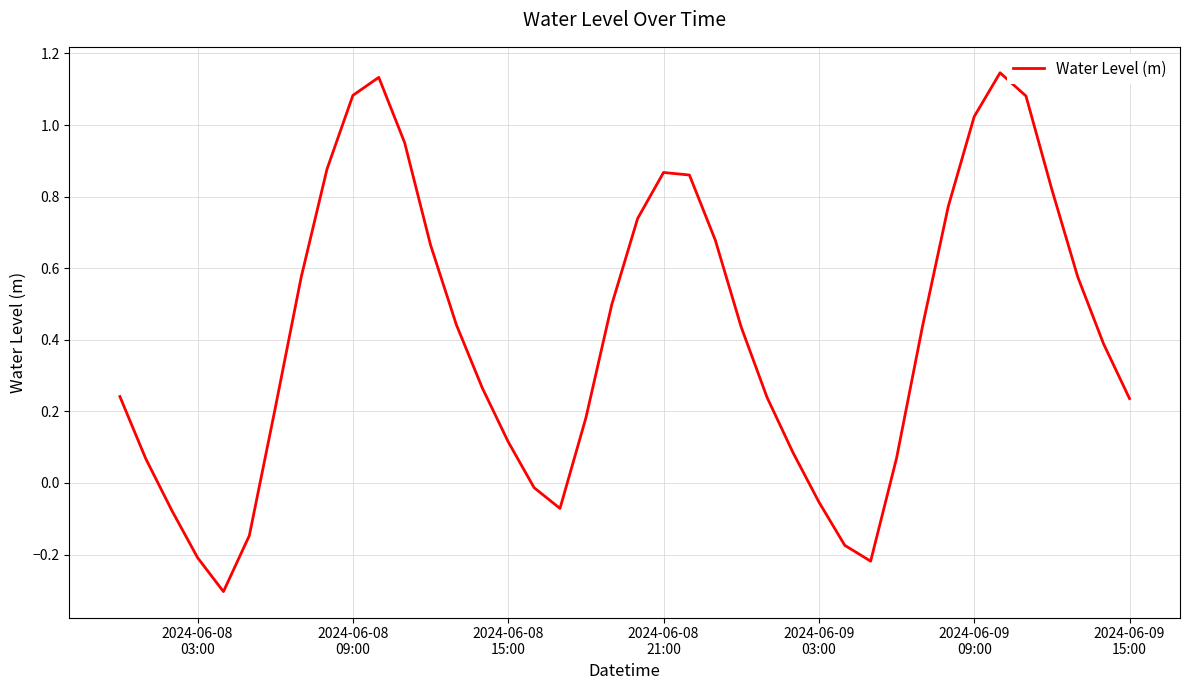

What is the difference between the maximum and minimum values?

1.4